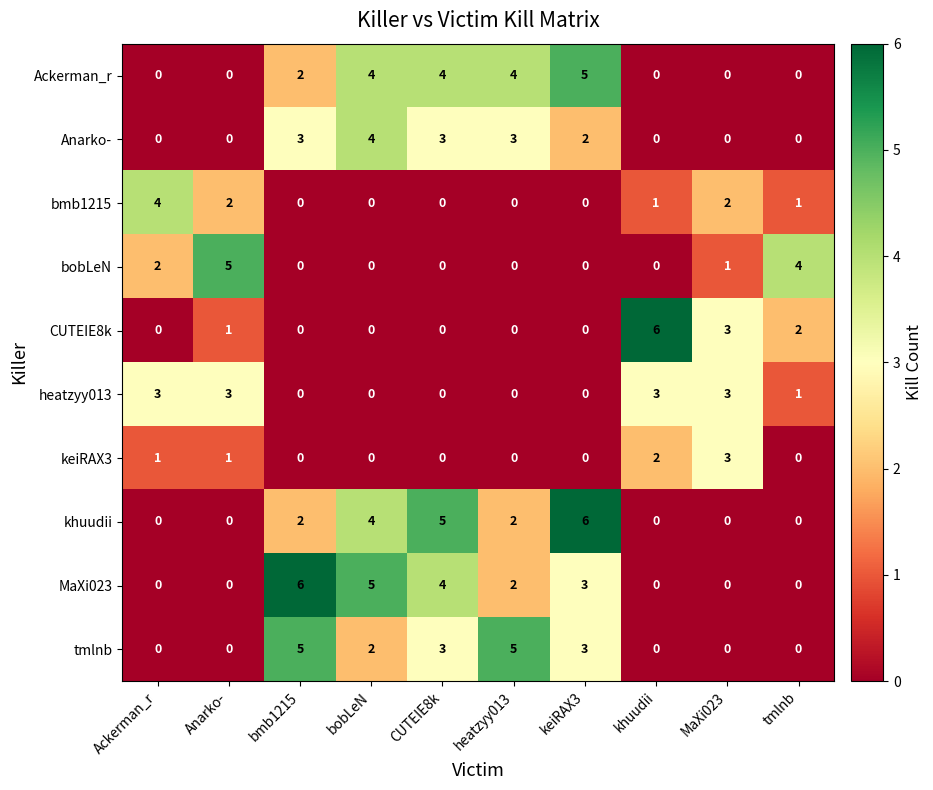

What is the total value across all series at heatzyy013?

16